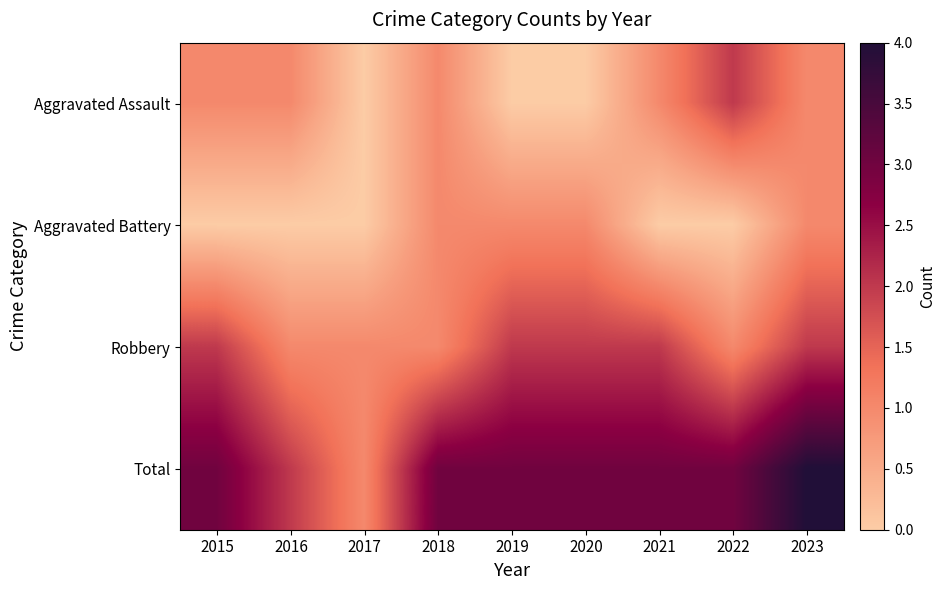

At which category does the chart reach its minimum across all series?

2017